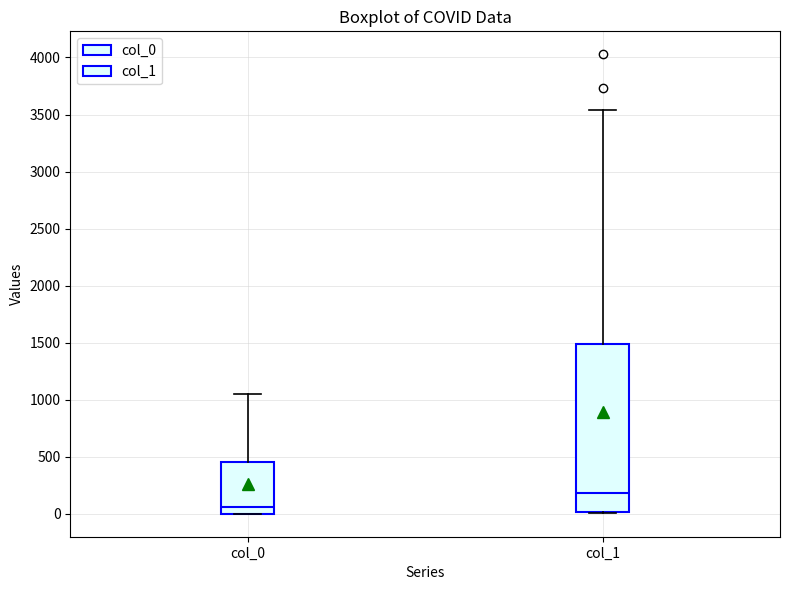

Where is the upper edge of the box for col_0 on the y-axis? The values are not printed on the chart, so give them approximately, as read against the axis.

450